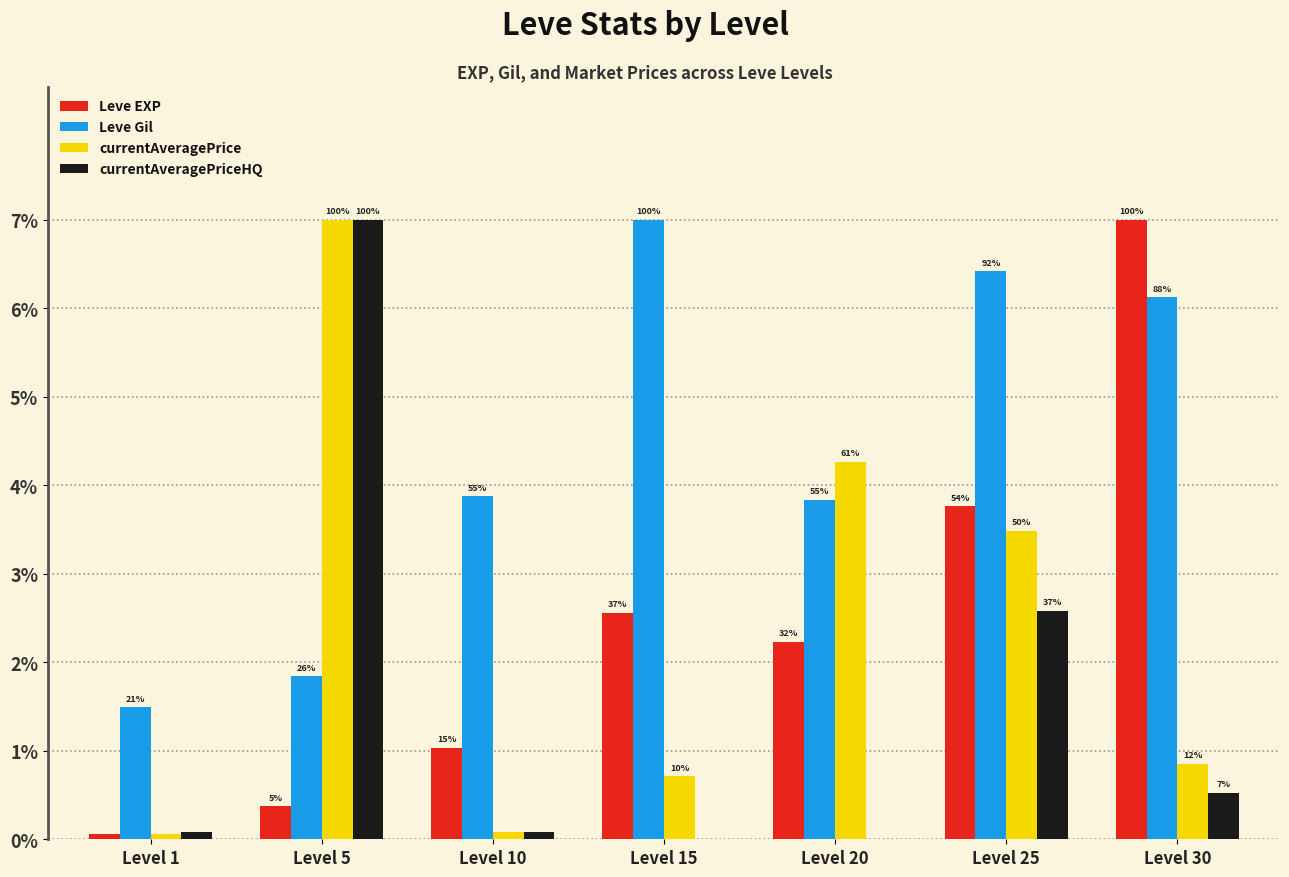

The currentAveragePriceHQ series shows 4.2 at Level 5. True or false?

False